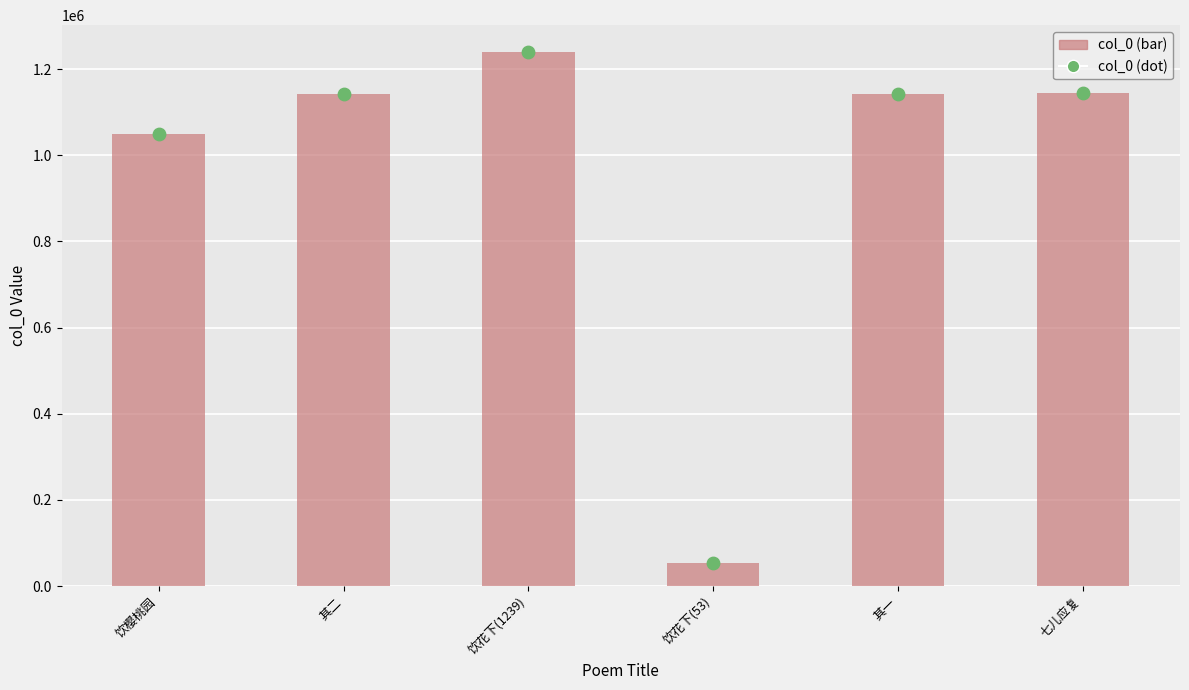

Which series has the widest spread of Y values?

col_0